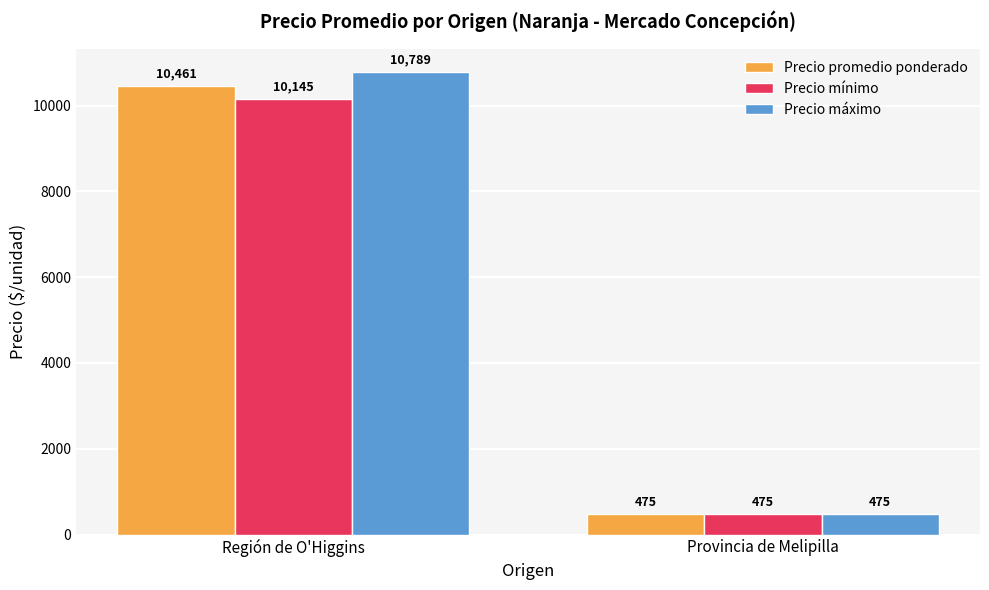

Which category has the highest value across all series?

Región de O'Higgins